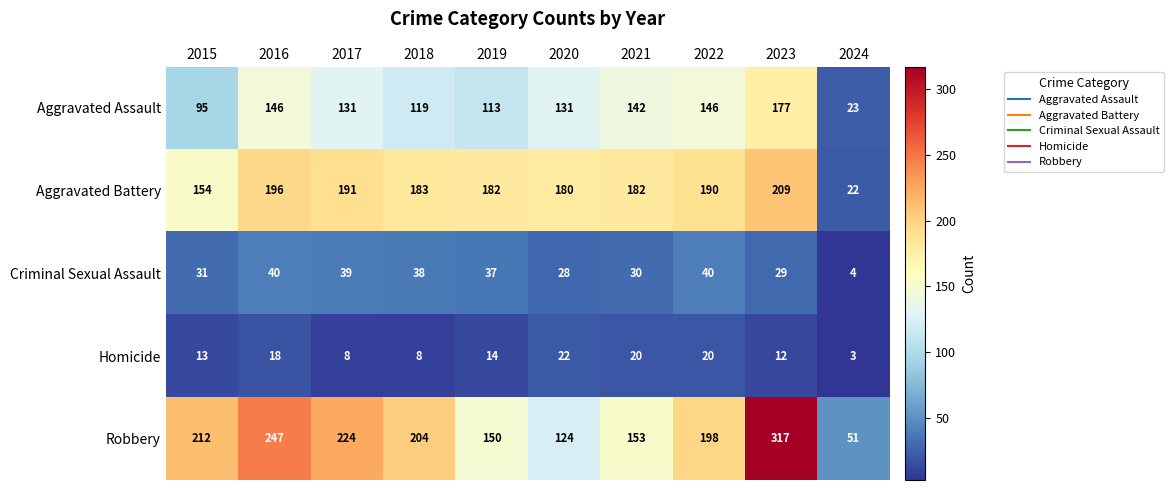

The value of Robbery at 2024 is 51. True or false?

True